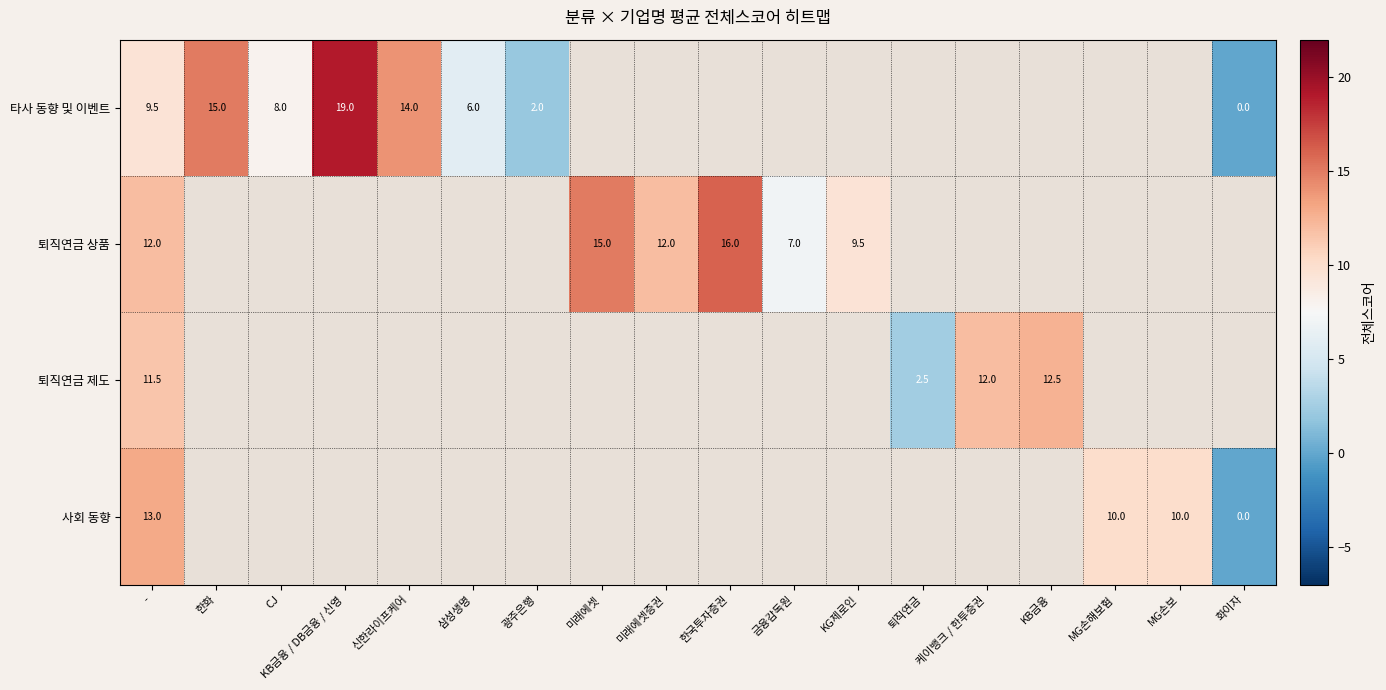

The value of 타사 동향 및 이벤트 at 광주은행 is 2.0. True or false?

True